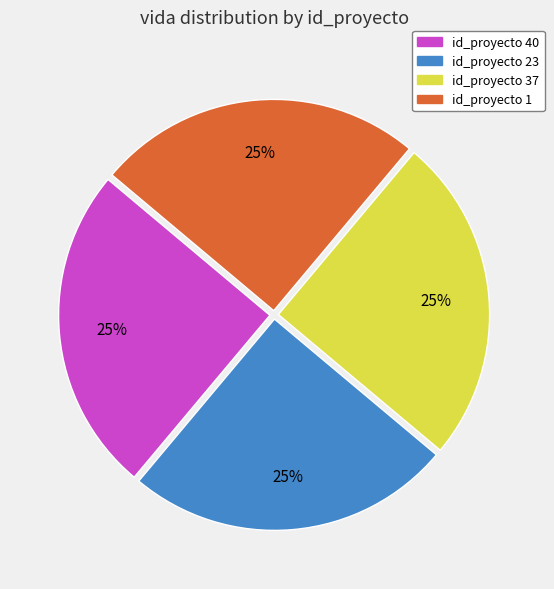

To the nearest percent, what is the average slice percentage?

25%